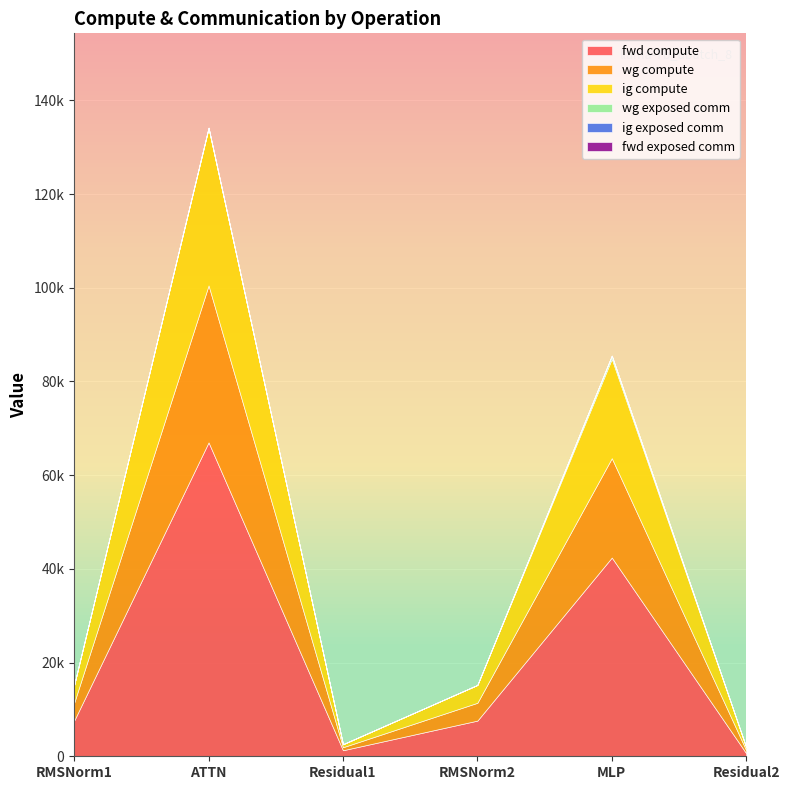

Where is the first local maximum for fwd compute?

ATTN